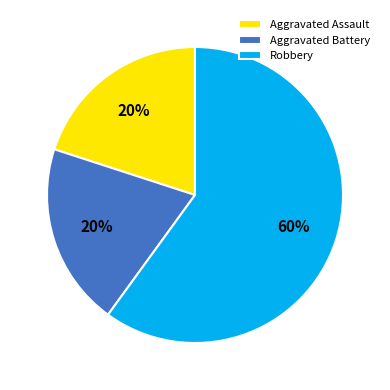

Is it true that Aggravated Assault is 20% of the pie?

True